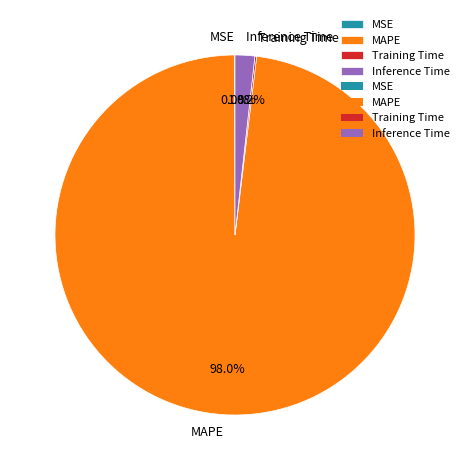

Is there any slice that represents more than half of the pie?

Yes